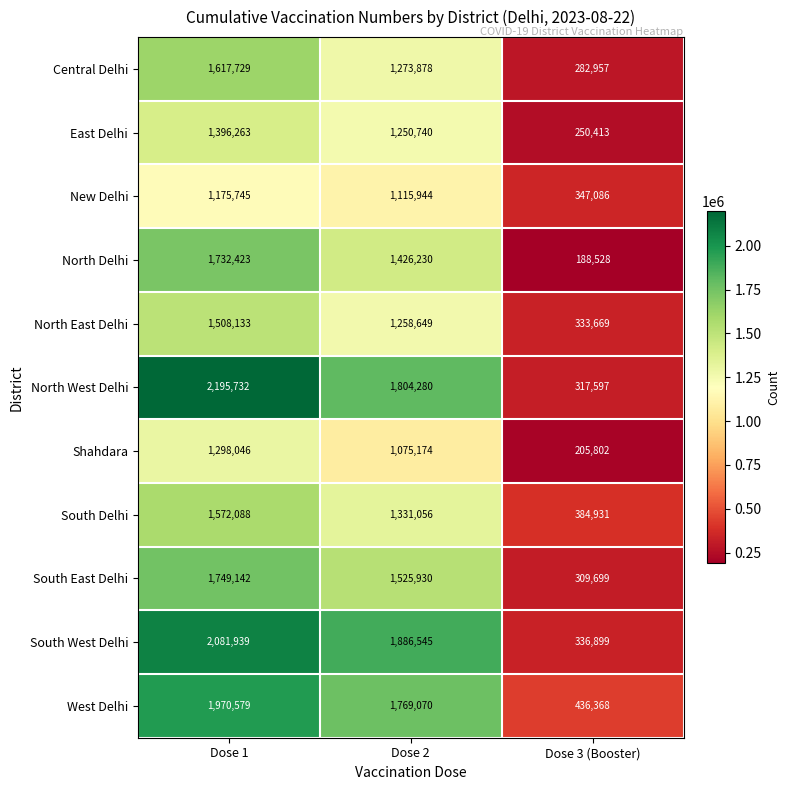

How many series are shown in this chart?

11